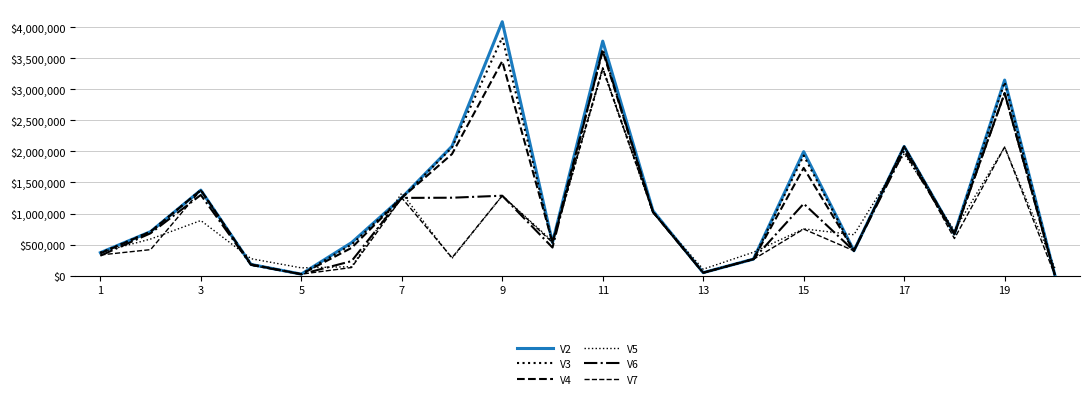

Is this an area chart (filled region under the line)?

No